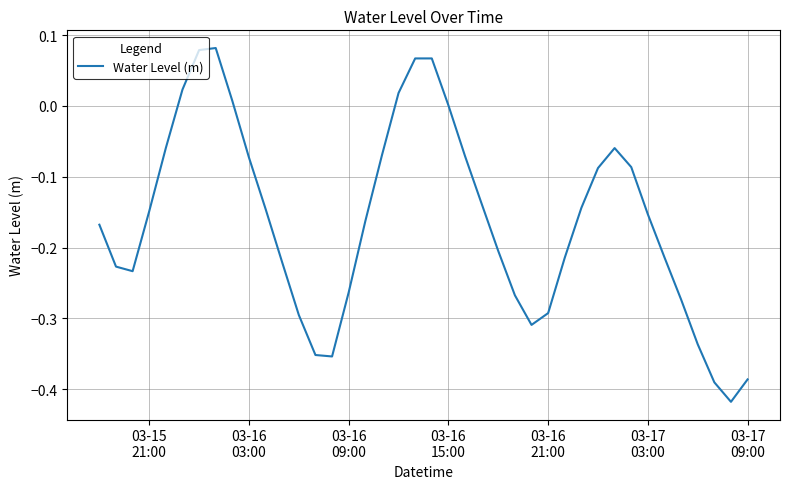

What is the difference between the maximum and minimum values?

0.5